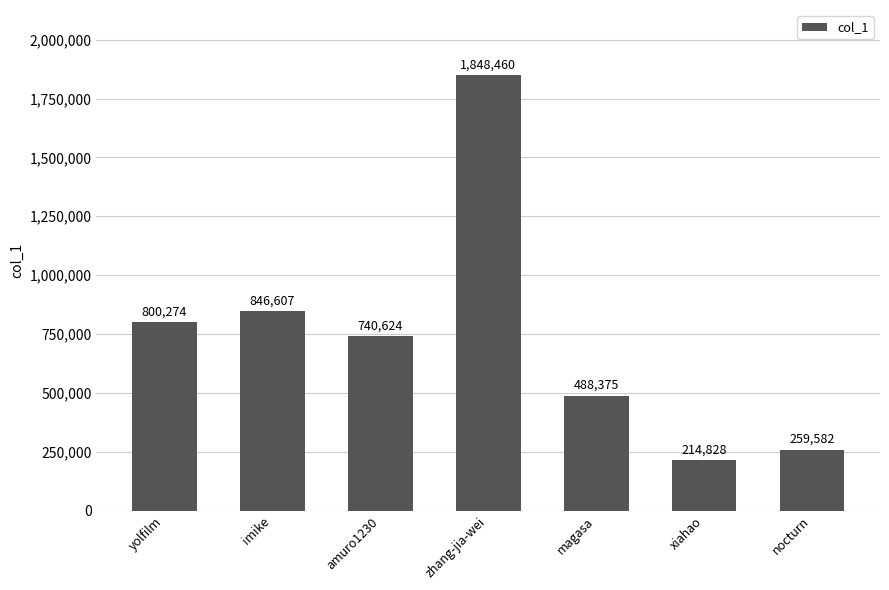

Does the chart contain stacked bars?

No